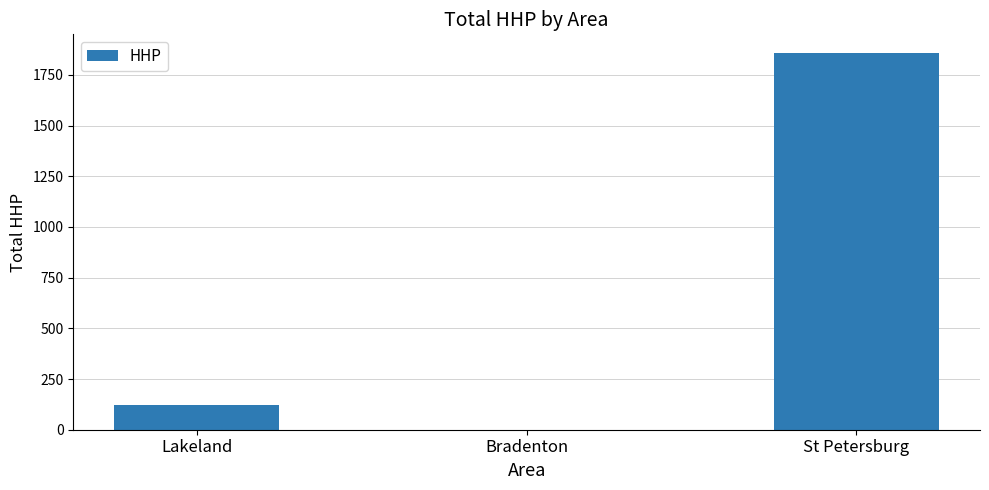

Which label corresponds to the largest value in the chart?

St Petersburg